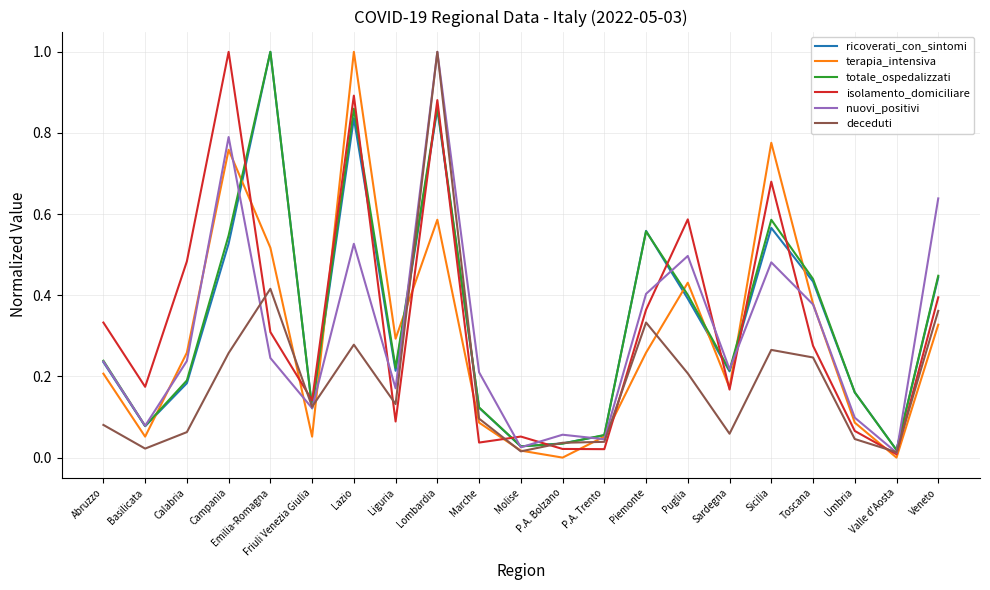

Which category has the highest value in the totale_ospedalizzati series?

Emilia-Romagna